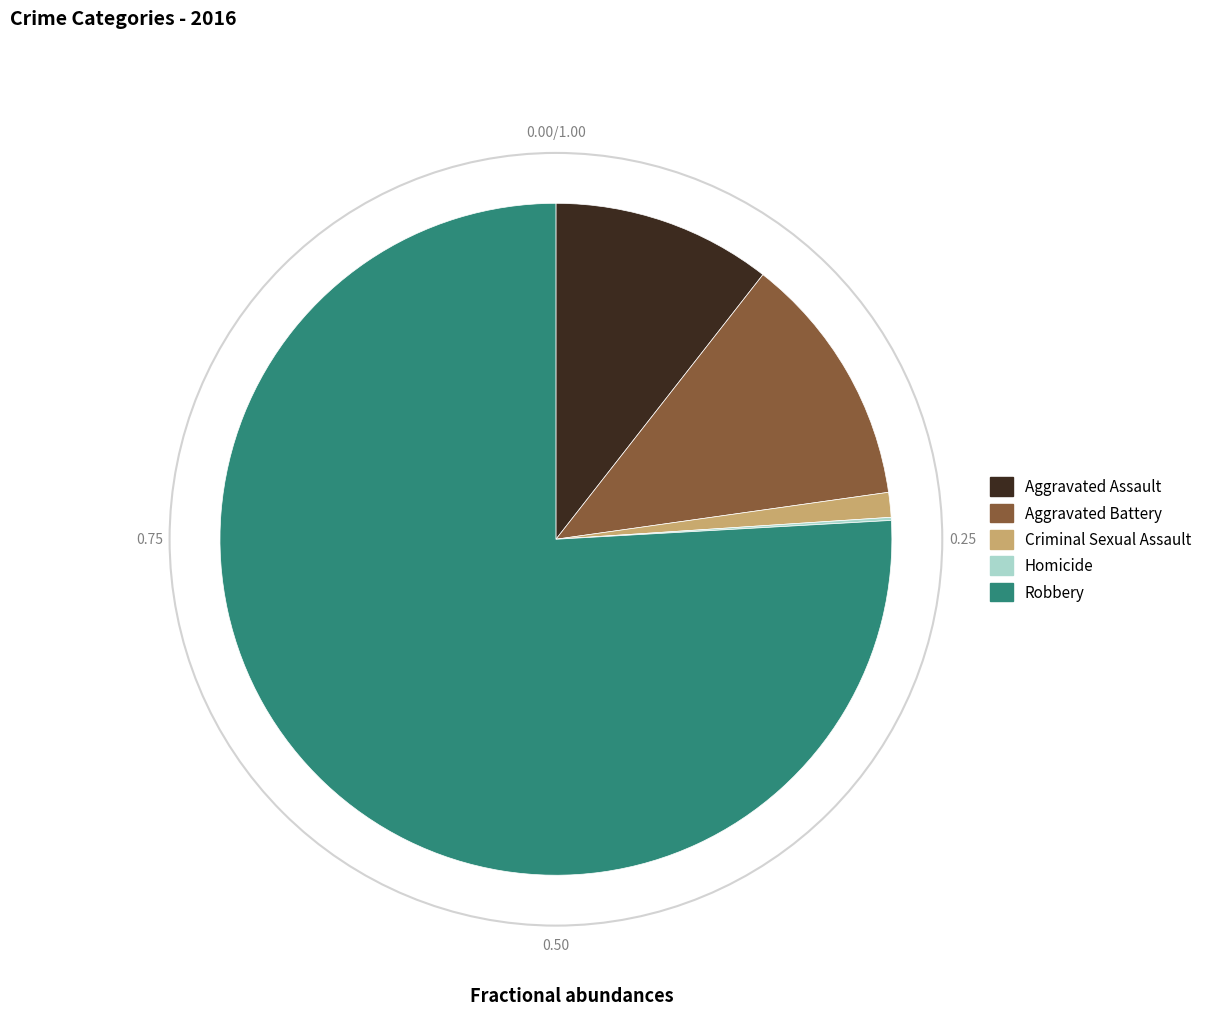

True or false: Aggravated Battery accounts for 5% of the total.

False